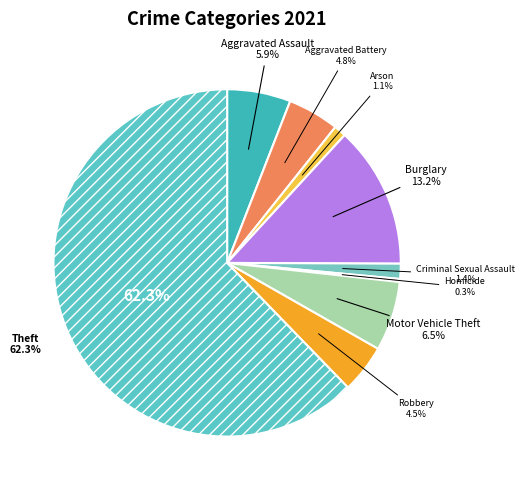

The Aggravated Battery slice represents 1% of the pie. True or false?

False